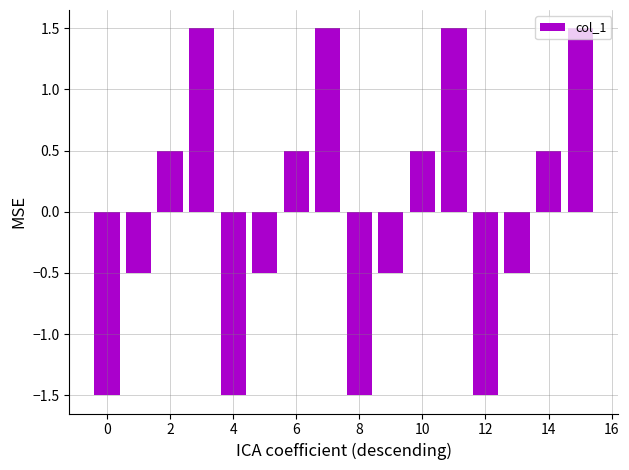

What is the smallest value displayed?

-1.5